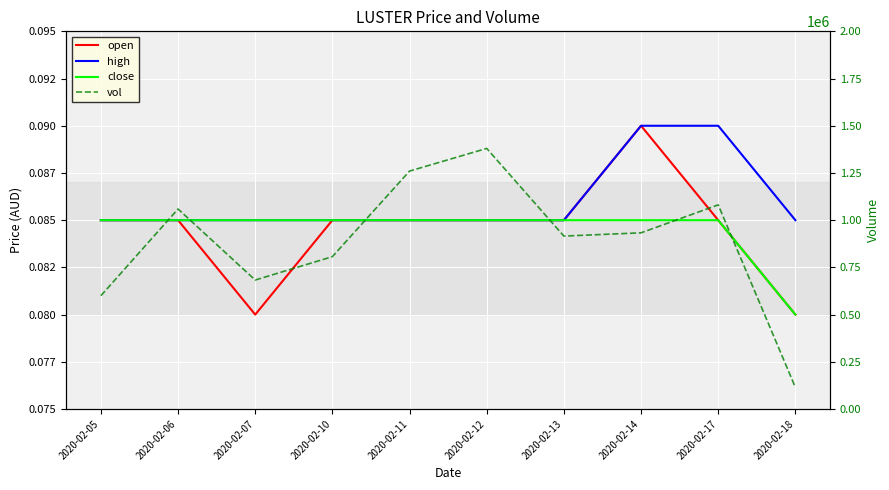

What is the minimum value for close?

0.1